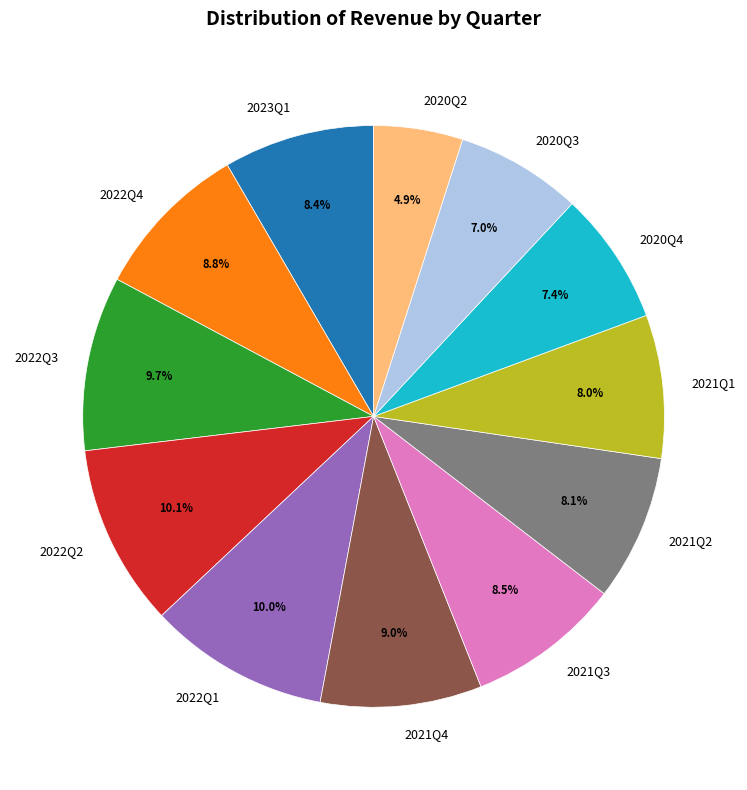

Is 2021Q1 the majority of the pie?

No